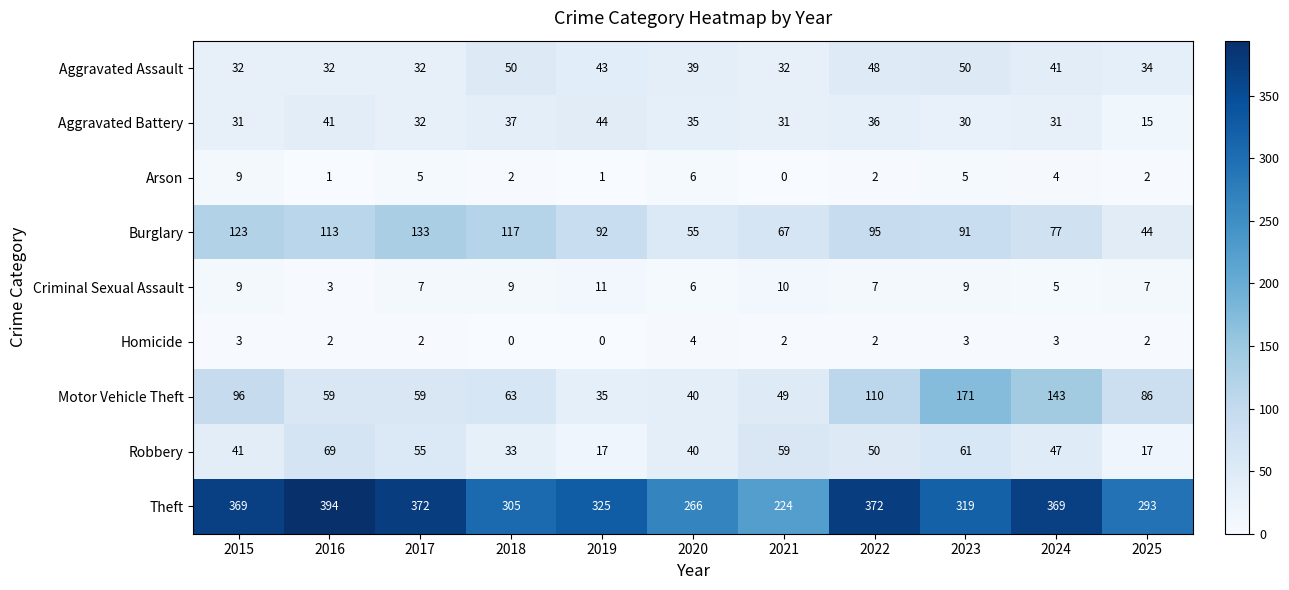

Is it true that Criminal Sexual Assault equals 10 at 2017?

False